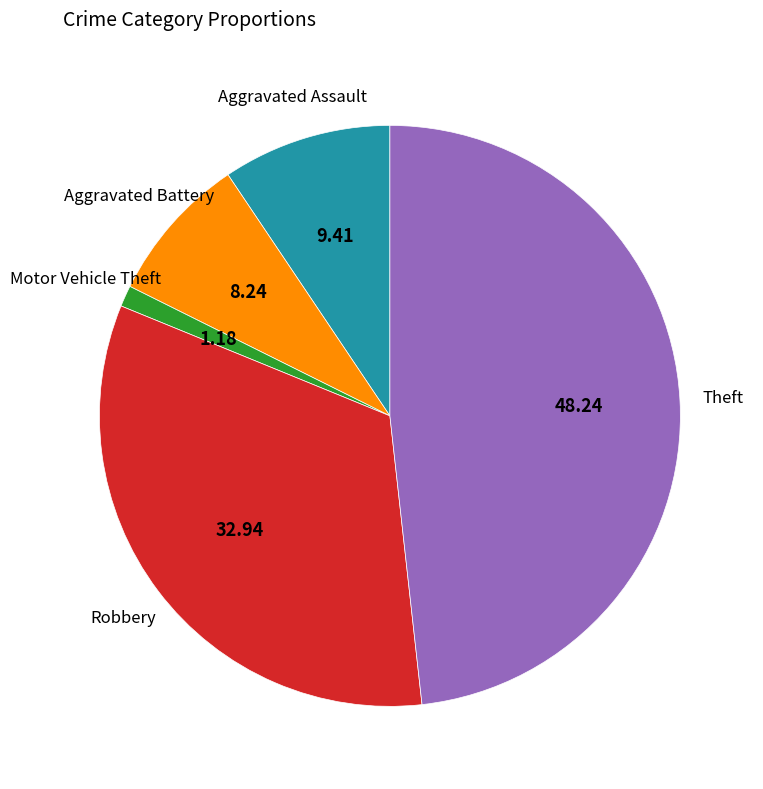

Is there any slice that represents more than half of the pie?

No